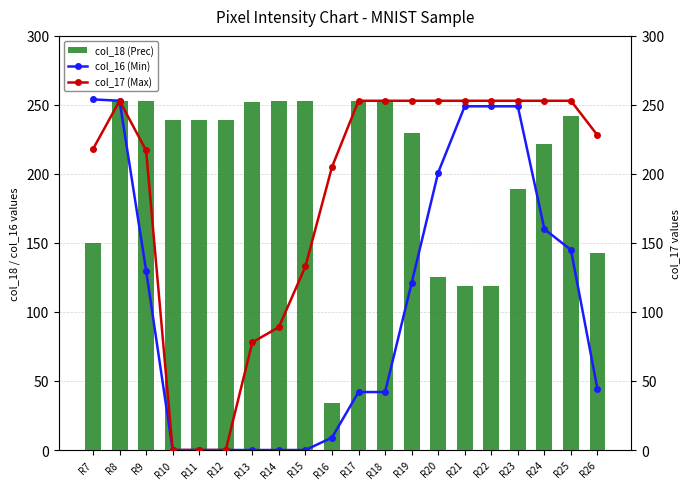

Between R24 and R19, which is larger?

R24